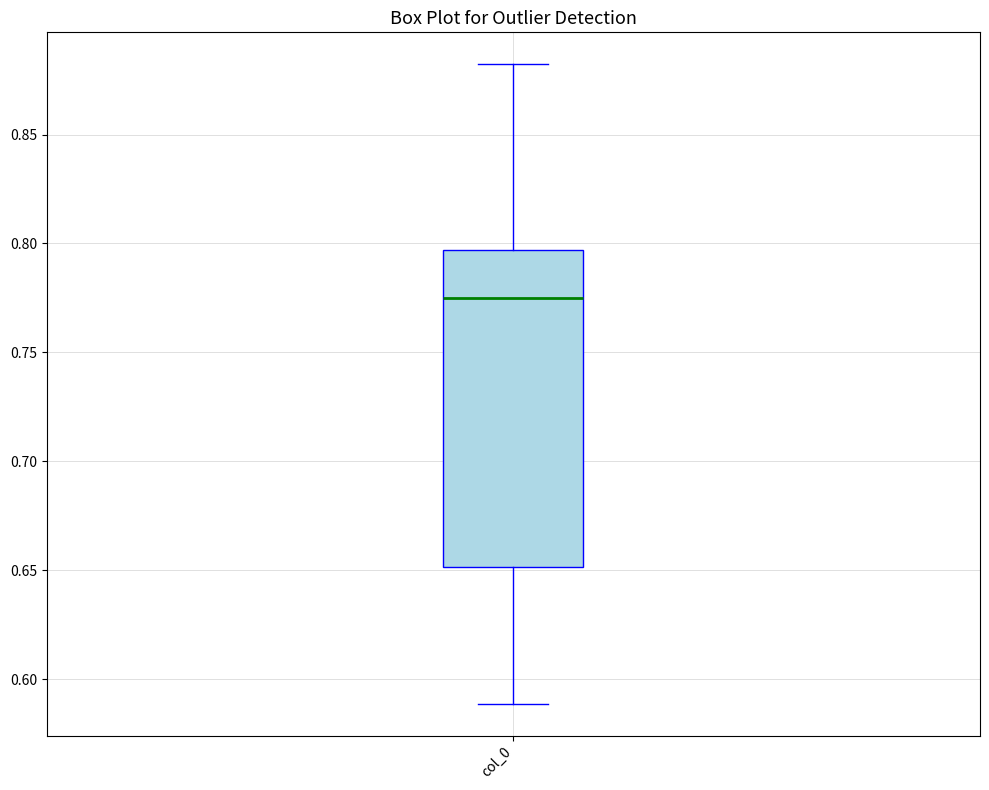

Transcribe this box plot: give where the median line is, the range the box spans, and where the two whiskers end, as read against the y-axis. The values are not printed on the chart, so give them approximately, as read against the axis.

median 0.775, box 0.650 to 0.795, whiskers 0.590 to 0.880